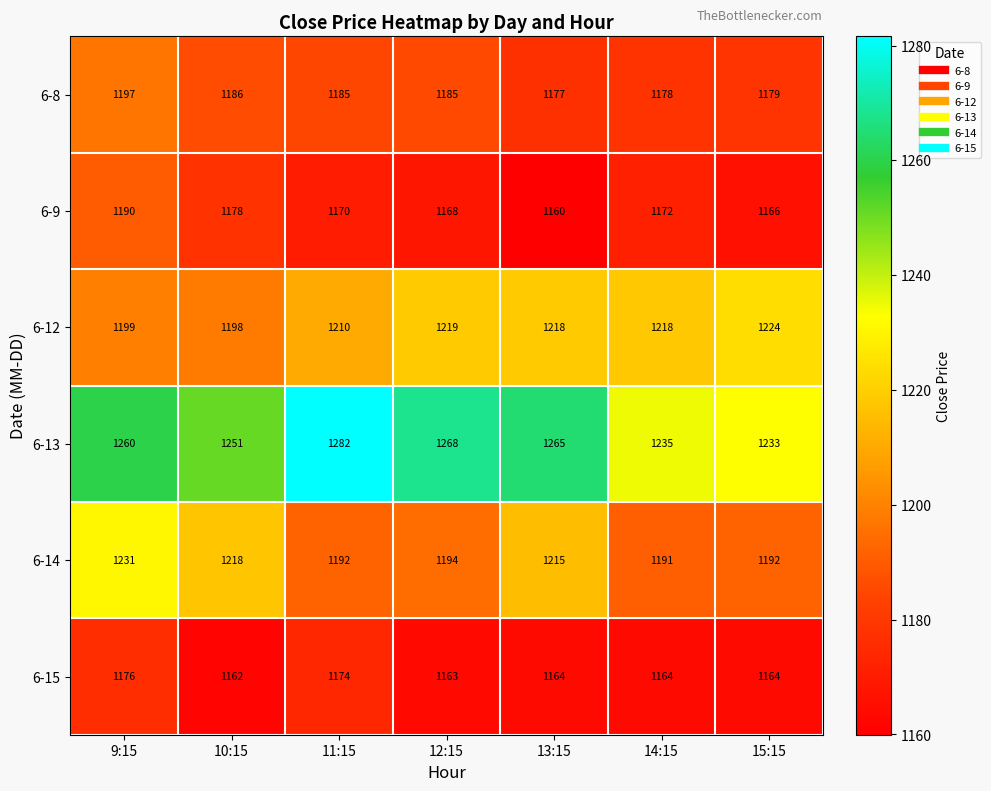

List the series in order of their peak value, lowest first.

6-15, 6-9, 6-8, 6-12, 6-14, 6-13